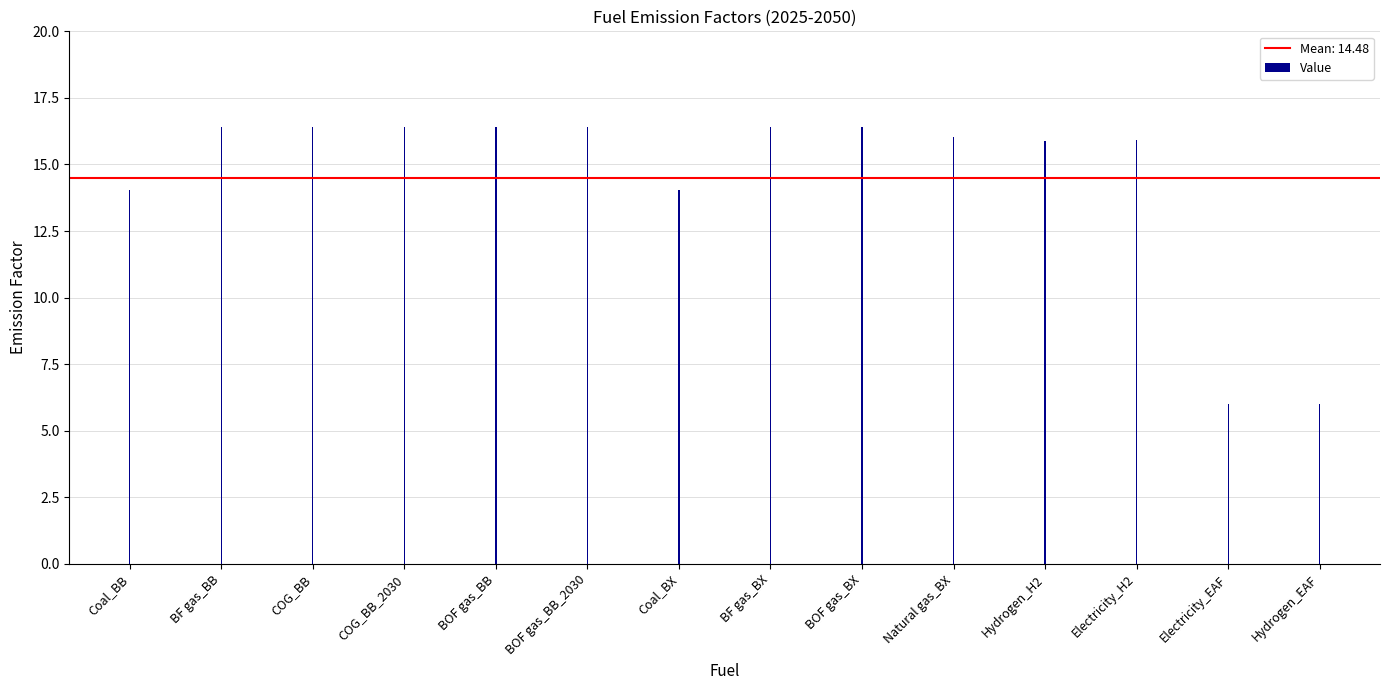

What is the greatest value displayed?

16.4